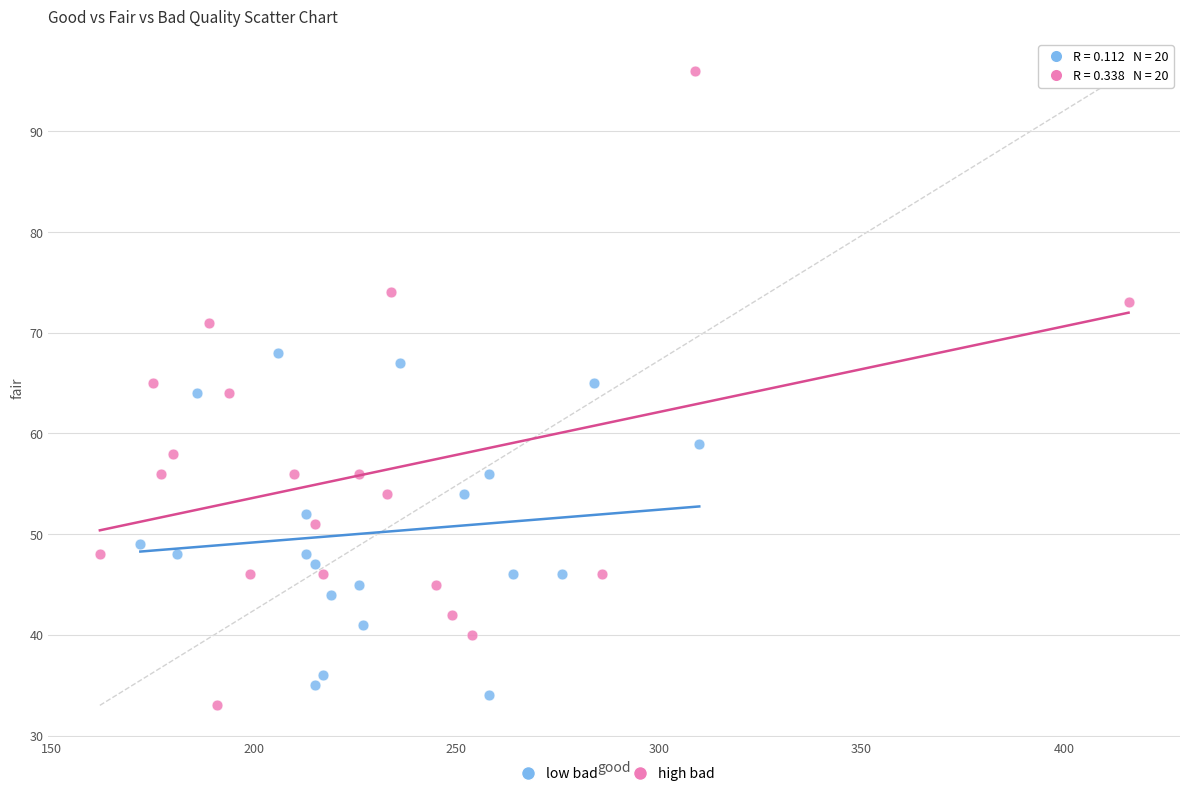

What are all the series names shown in the legend?

low bad, high bad